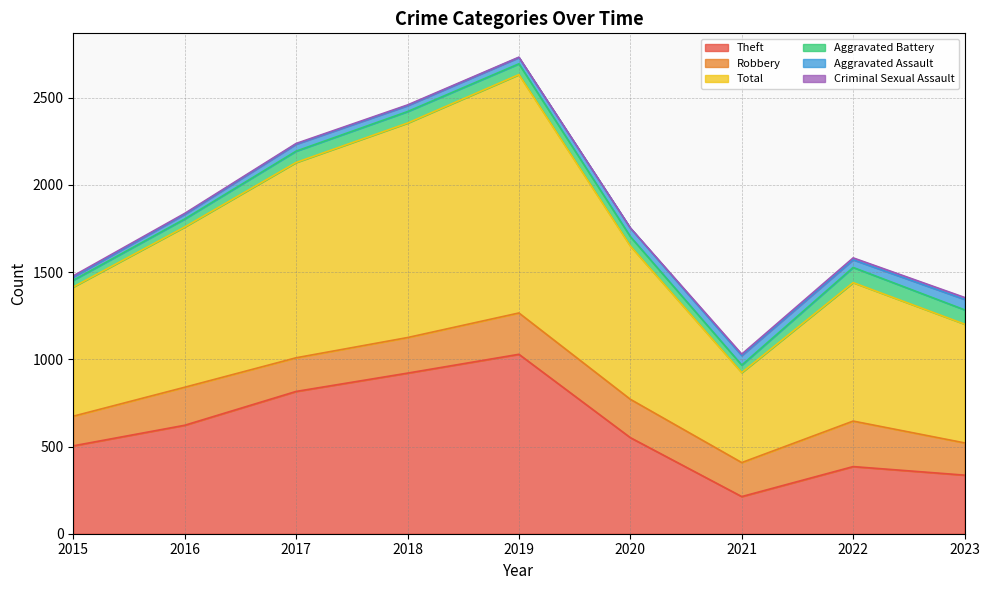

Which category has the lowest value across all series?

2020